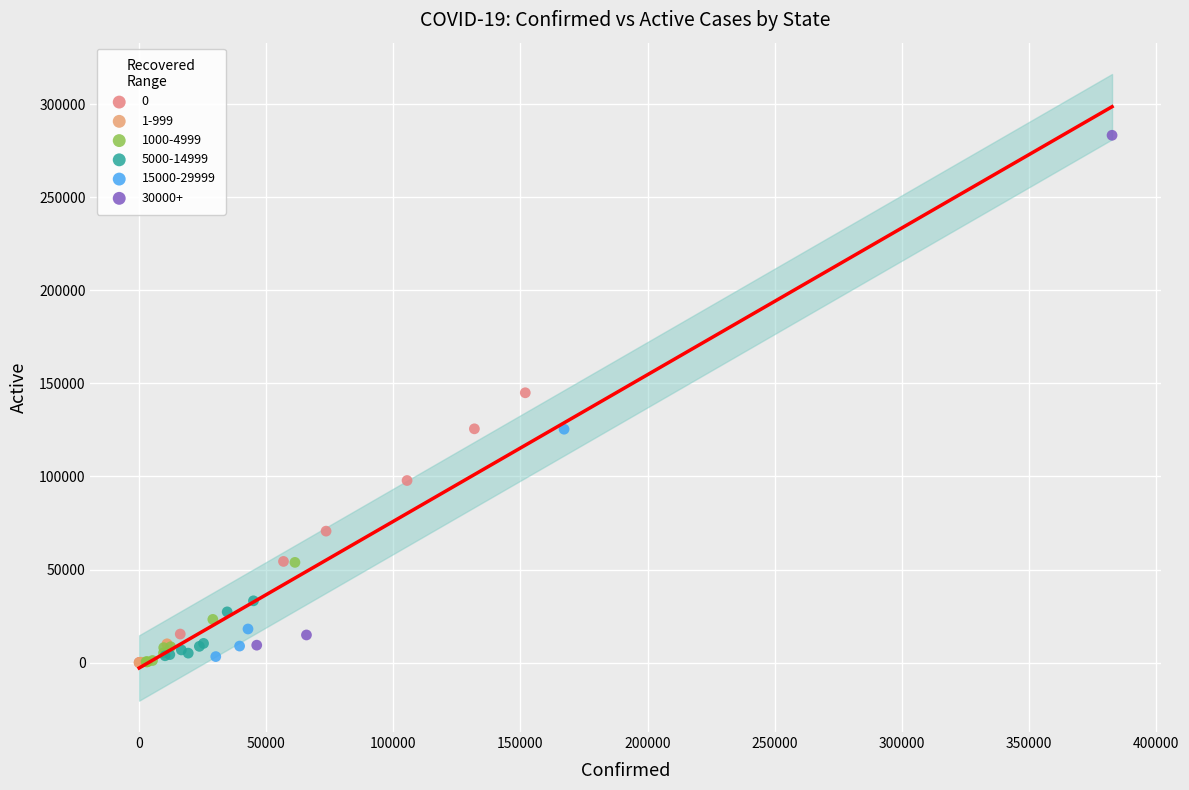

Which series reaches the maximum Y coordinate?

30000+